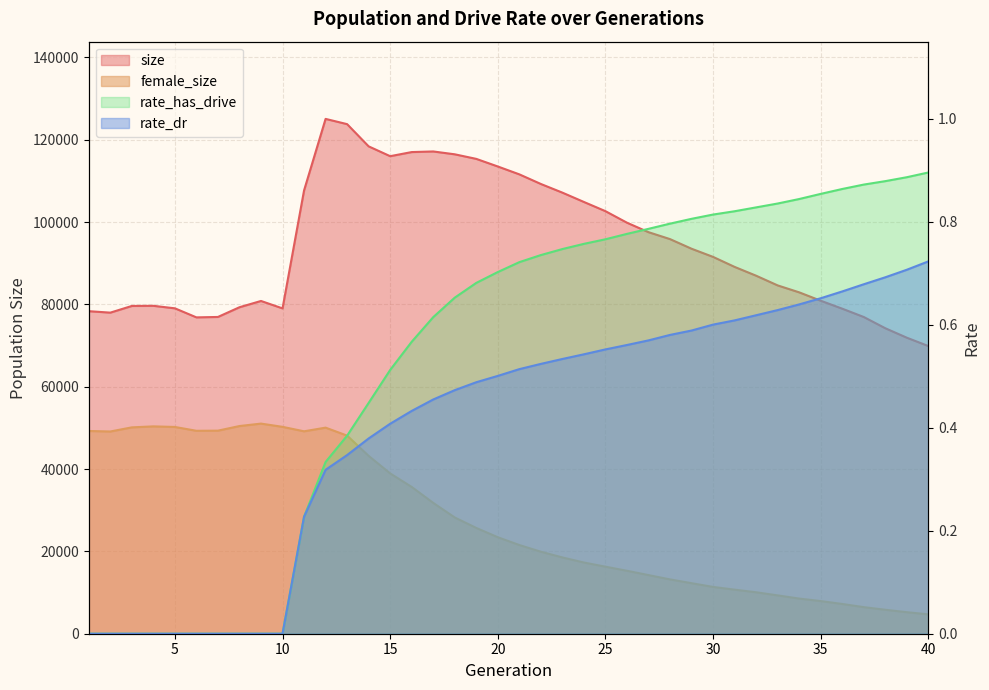

True or false: rate_dr has more than 2 points higher than both neighbors.

False